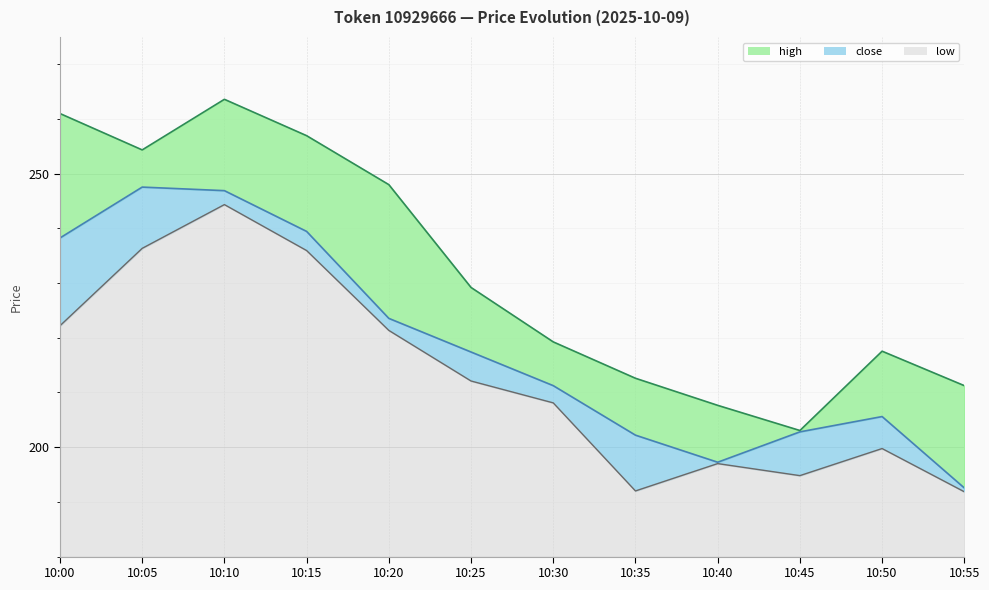

True or false: high has a value of 229.2 at 10:25.

True